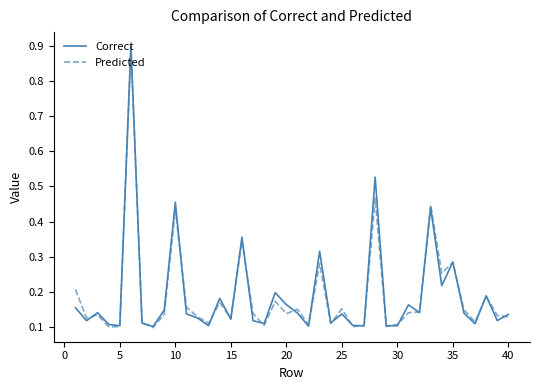

What is the maximum value for Predicted?

0.9